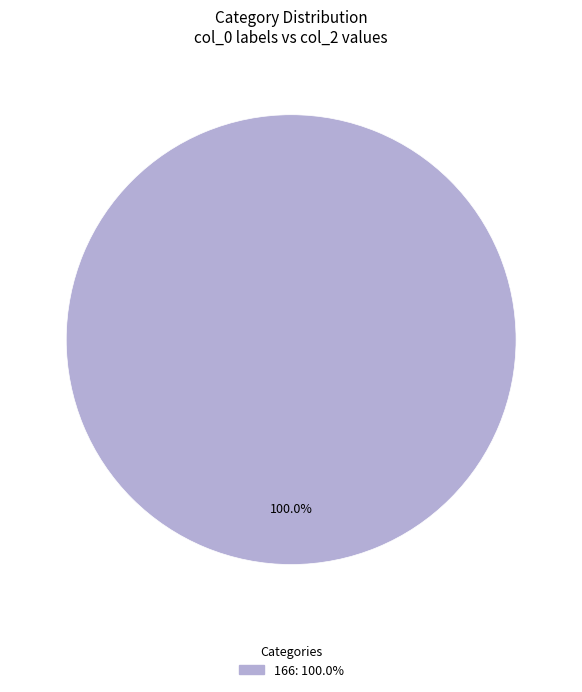

Does any single category account for the majority?

Yes